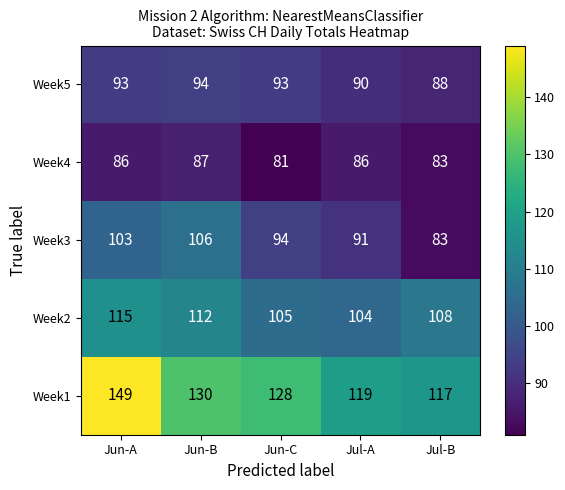

At which label is Week1 closest to 133?

Jun-B